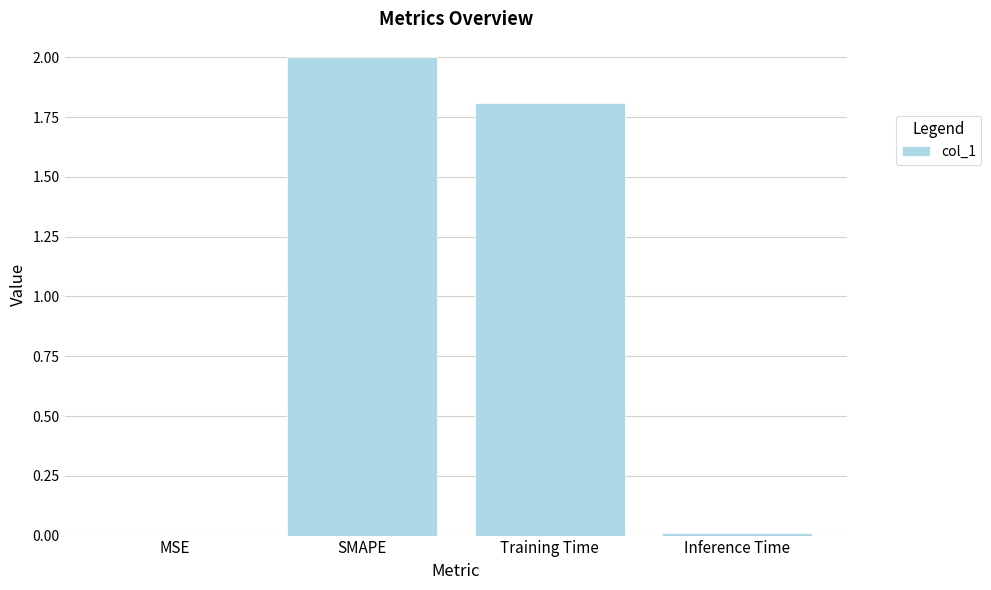

At which category does the chart reach its peak across all series?

SMAPE